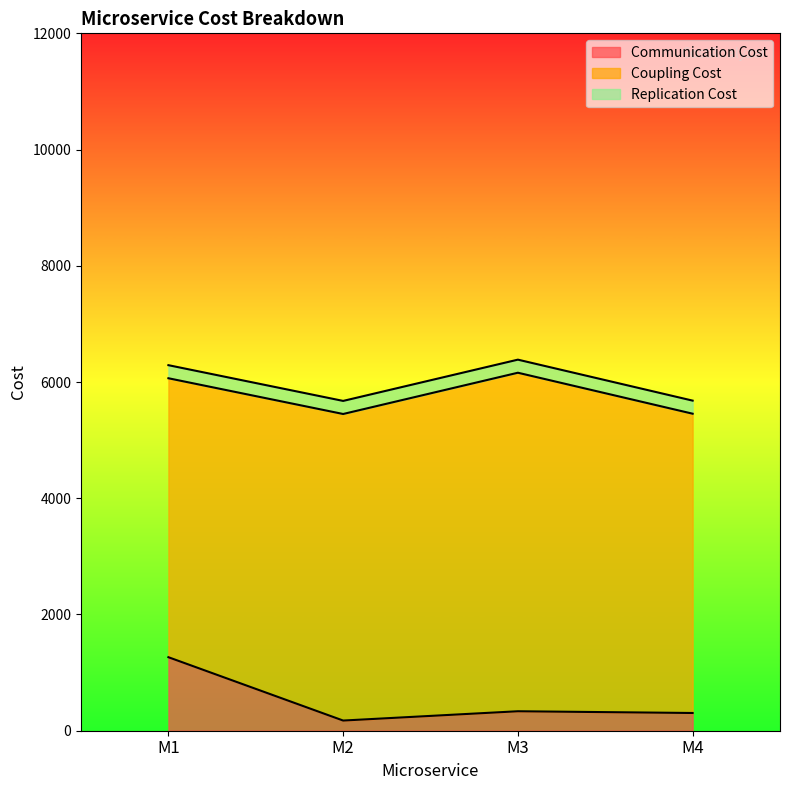

At which category is the sum across all series the highest?

M3